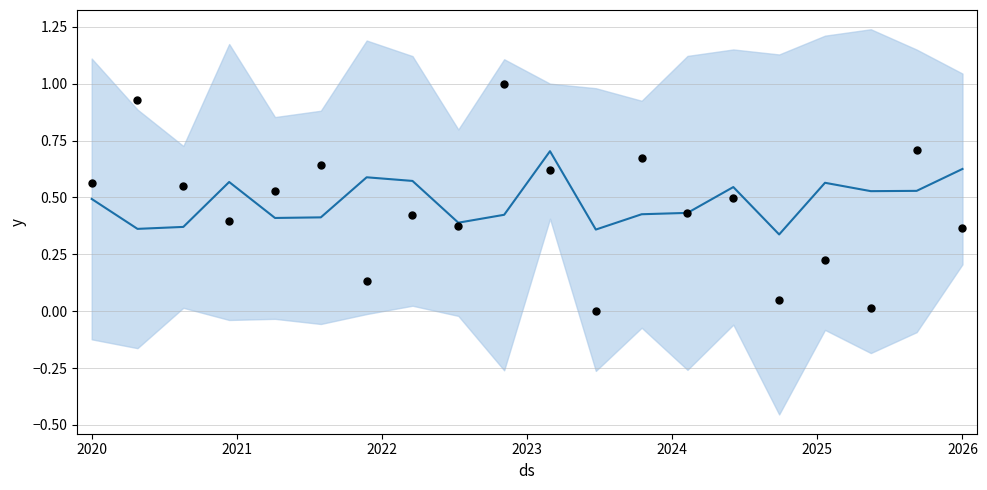

Which series reaches the maximum Y coordinate?

observed